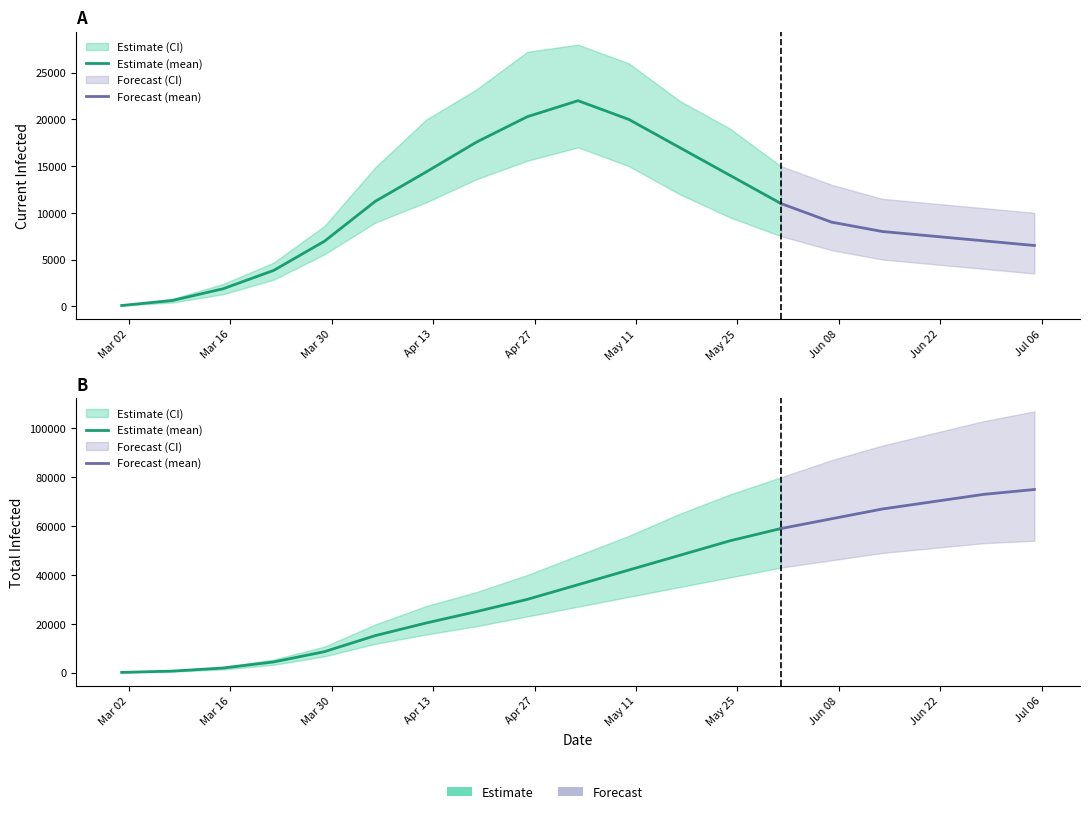

Between 13 and 18, which series saw the biggest shift?

total_infected_upper